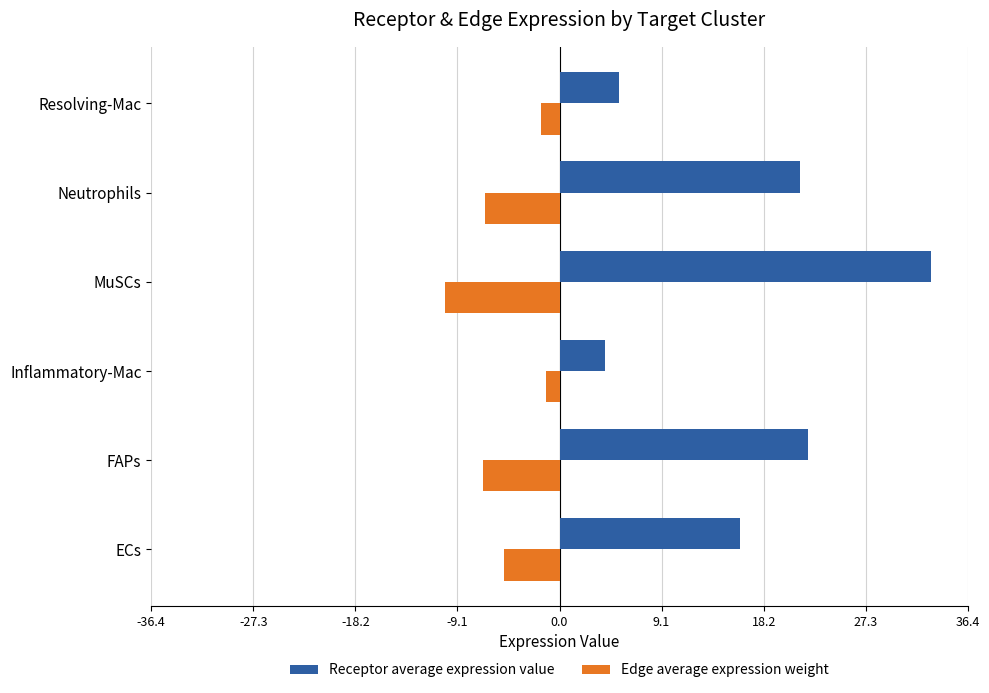

What is the maximum value shown in the chart?

33.1